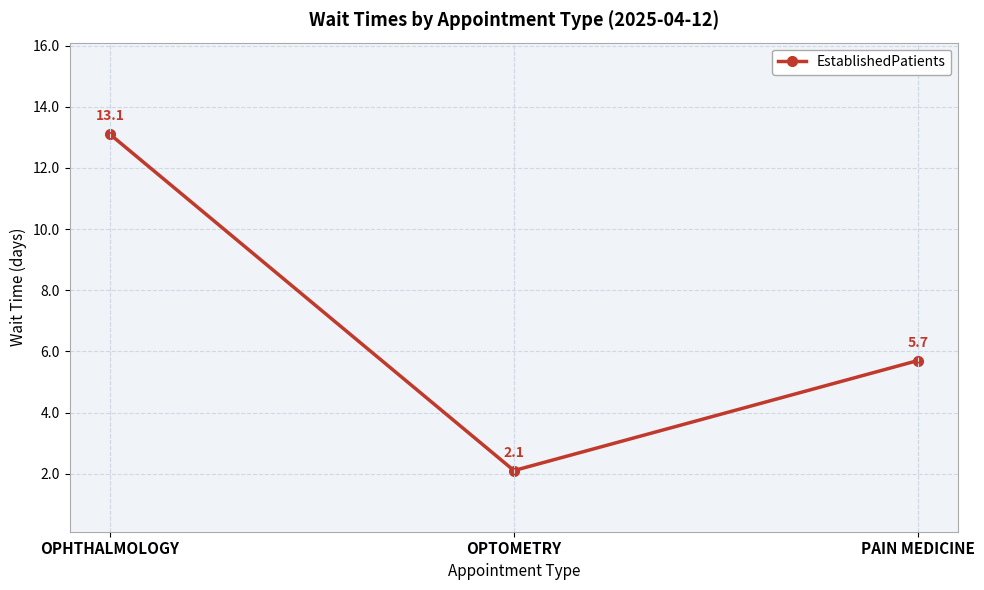

Reading left to right, transcribe all the data shown in this chart.

13.1	2.1	5.7